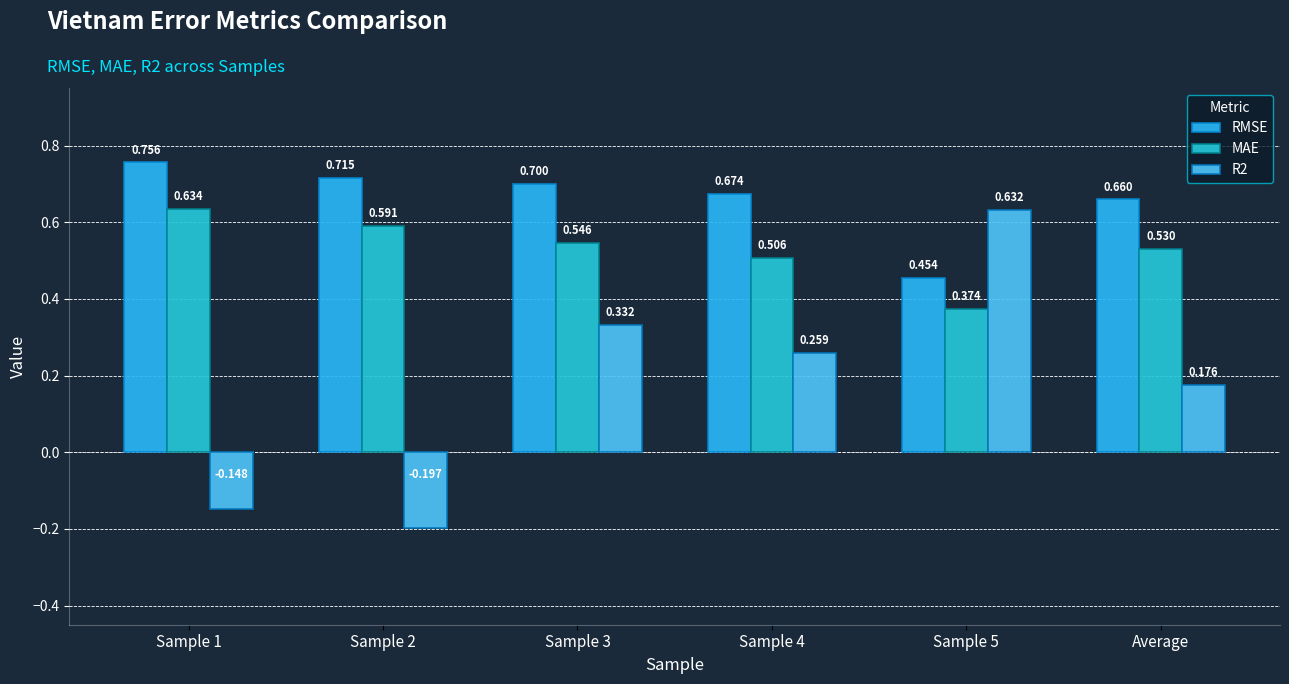

Count the number of categories in the chart.

6